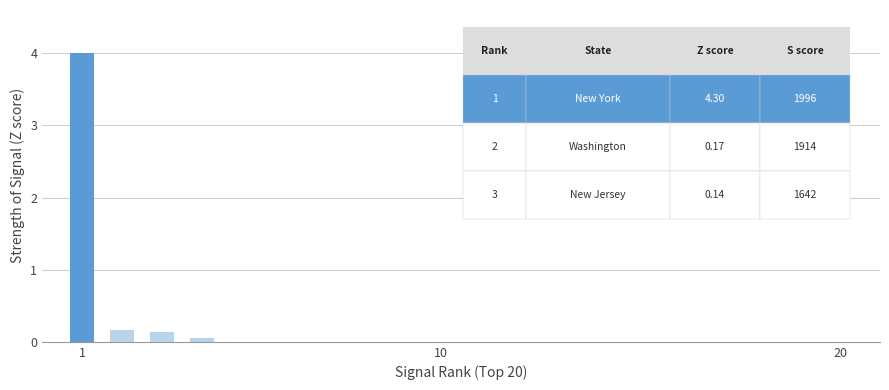

How many values exceed 0?

4